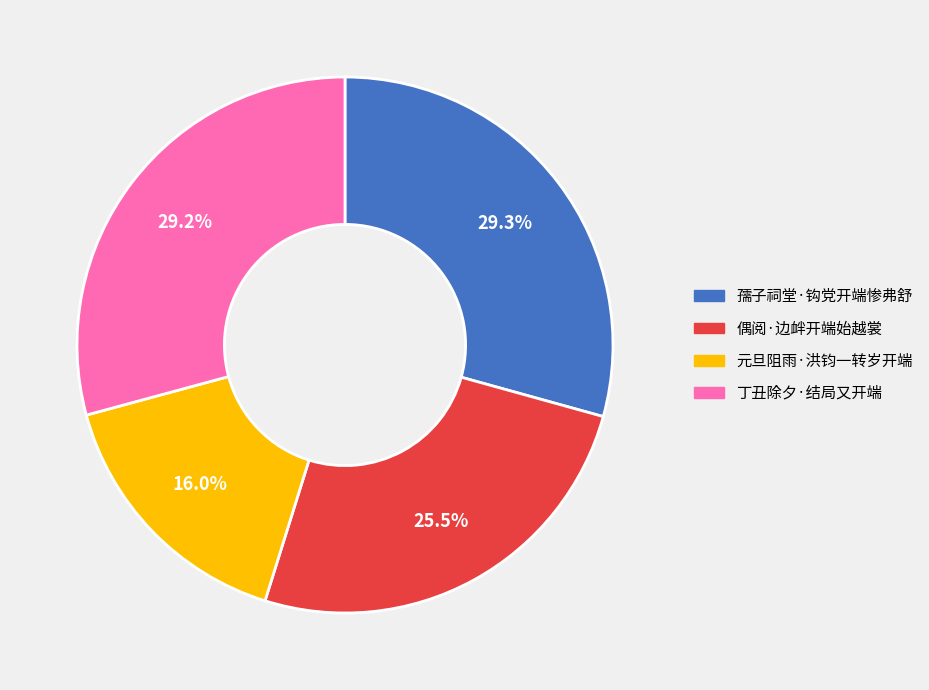

Which has a higher value, 孺子祠堂·钩党开端惨弗舒 or 偶阅·边衅开端始越裳?

孺子祠堂·钩党开端惨弗舒